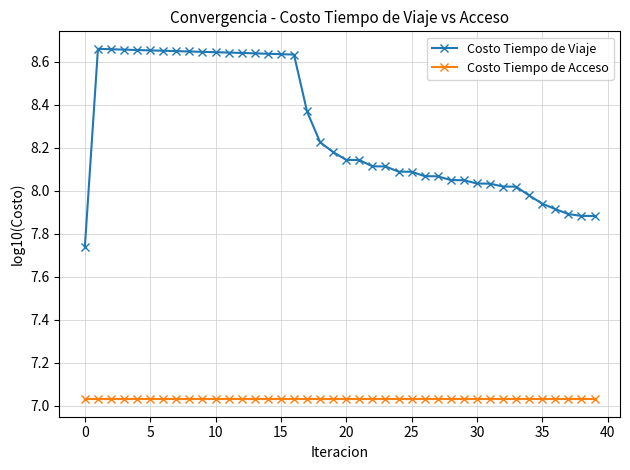

Which series has the largest range (max minus min)?

Costo Tiempo de Viaje